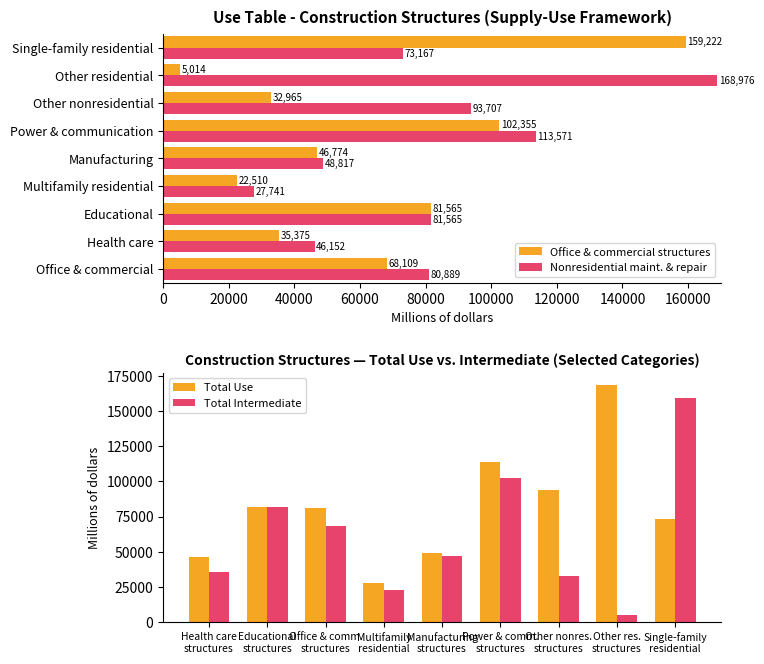

What is the value of the Total Intermediate bar at the 4th from the left?

22510